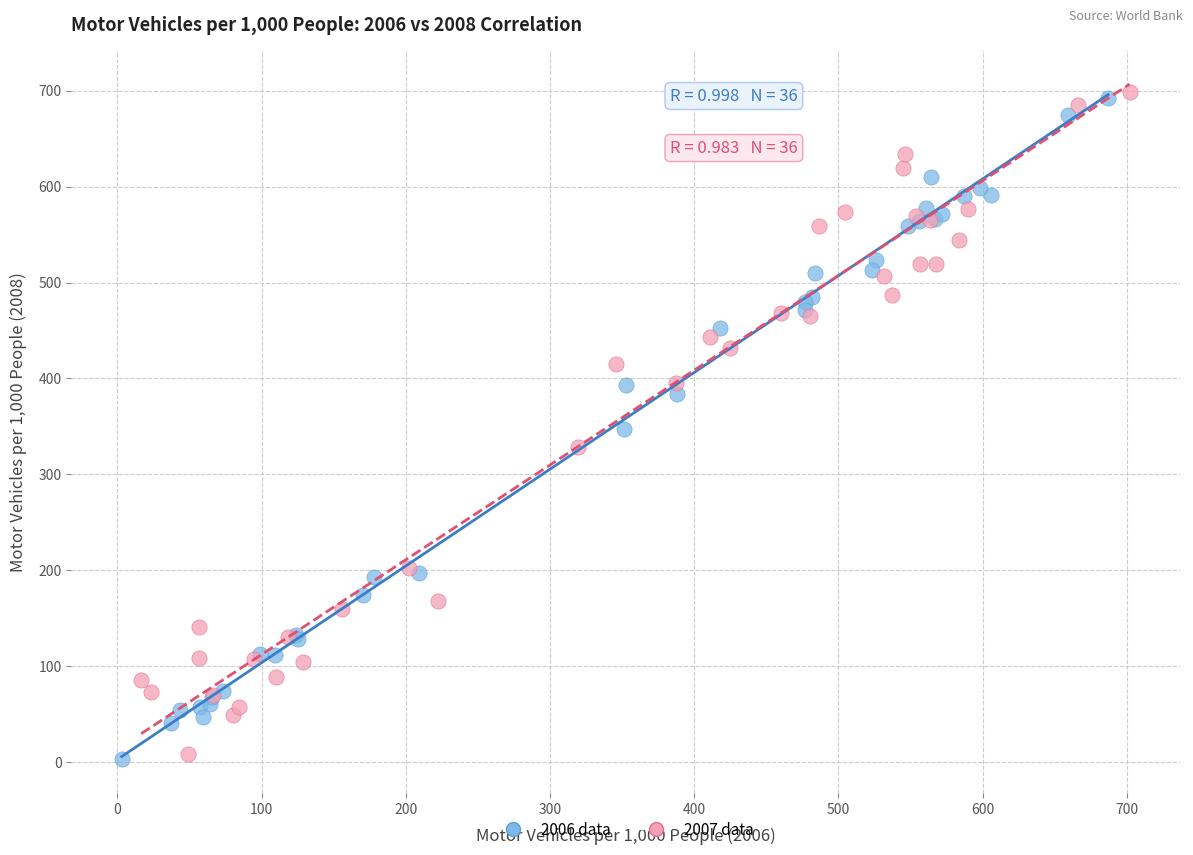

Which series contains the highest Y value?

2007 data